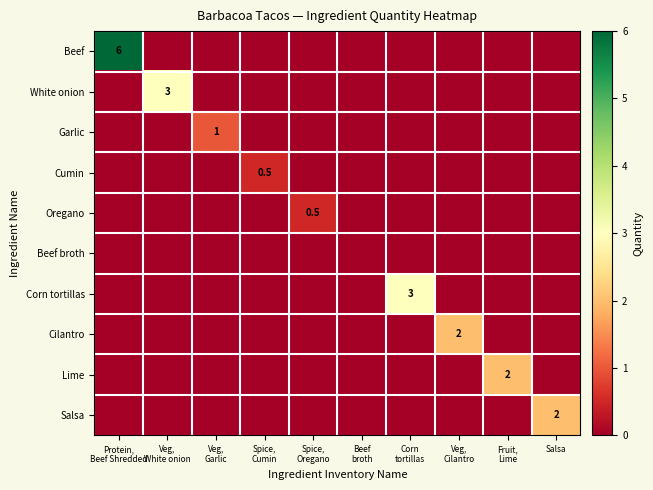

Which category has the highest value in the Oregano series?

Spice, Oregano